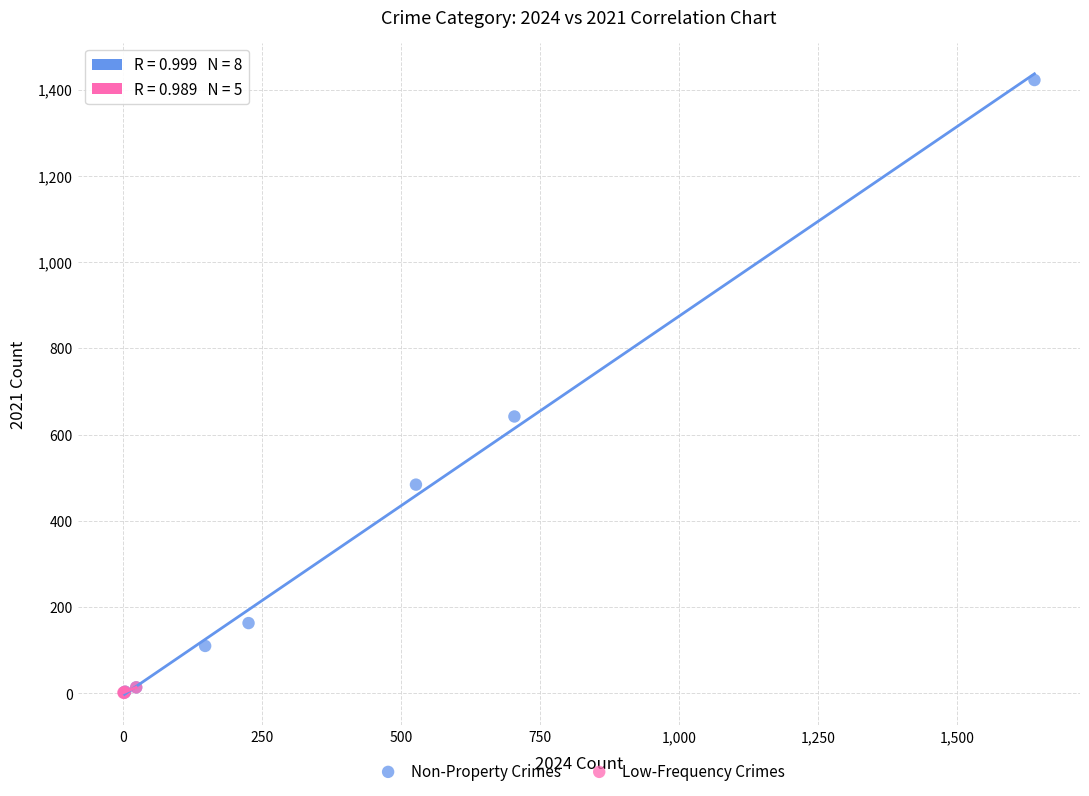

Which series reaches the maximum Y coordinate?

Non-Property Crimes